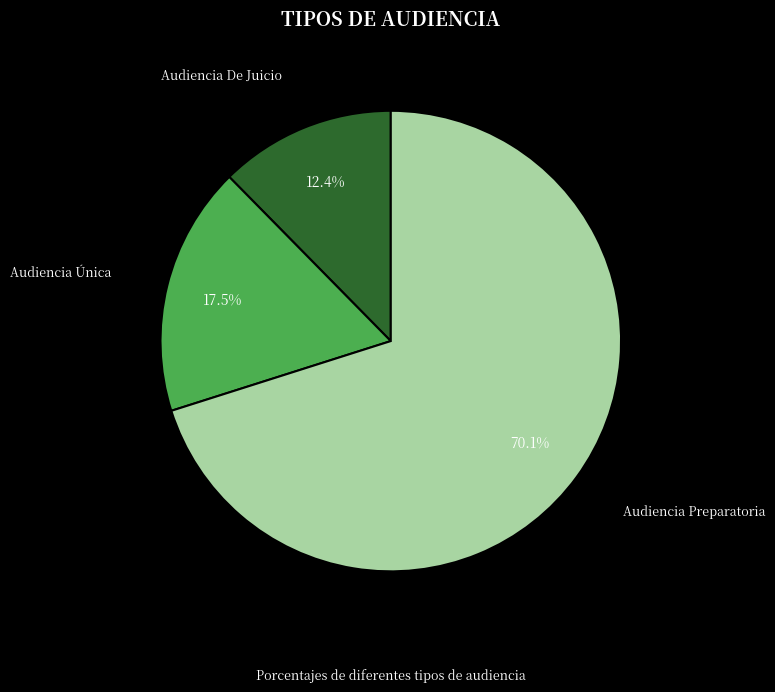

Is there any slice that represents more than half of the pie?

Yes